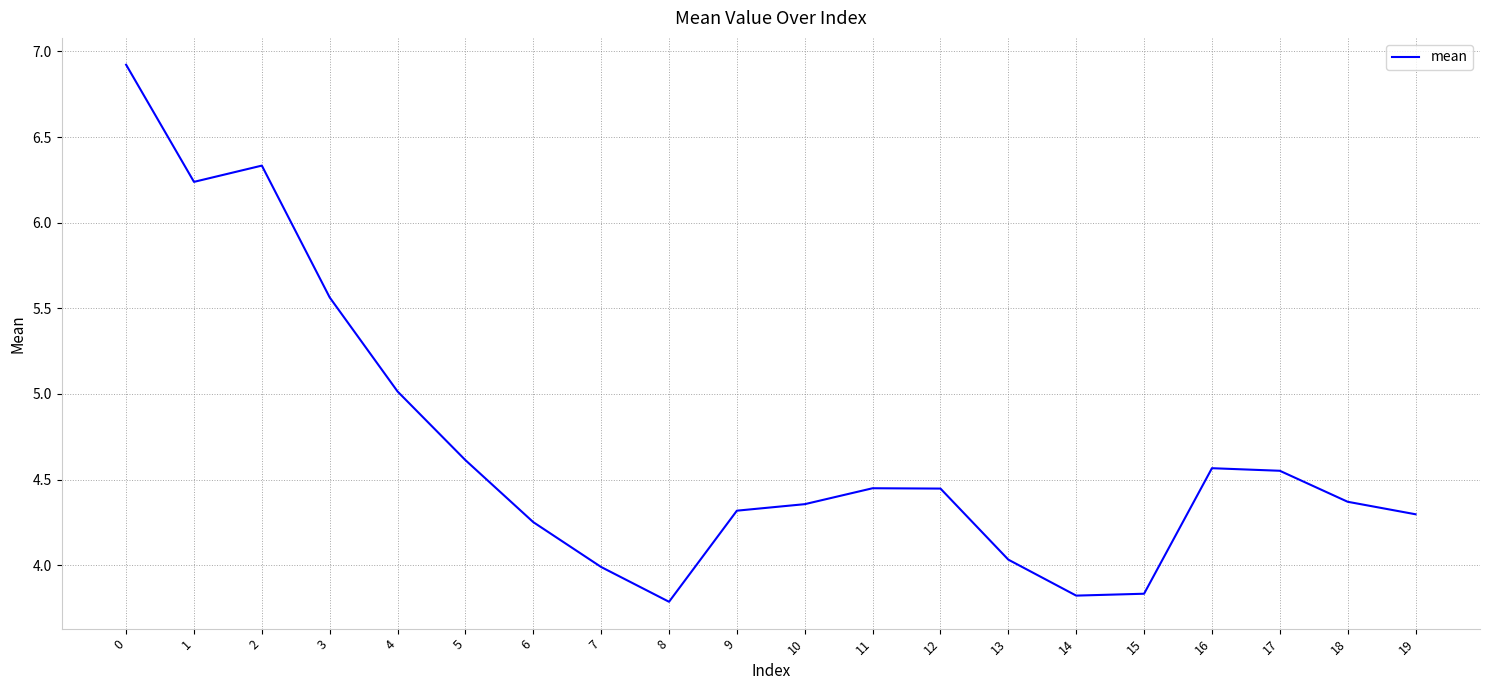

How many categories are shown in the chart?

20